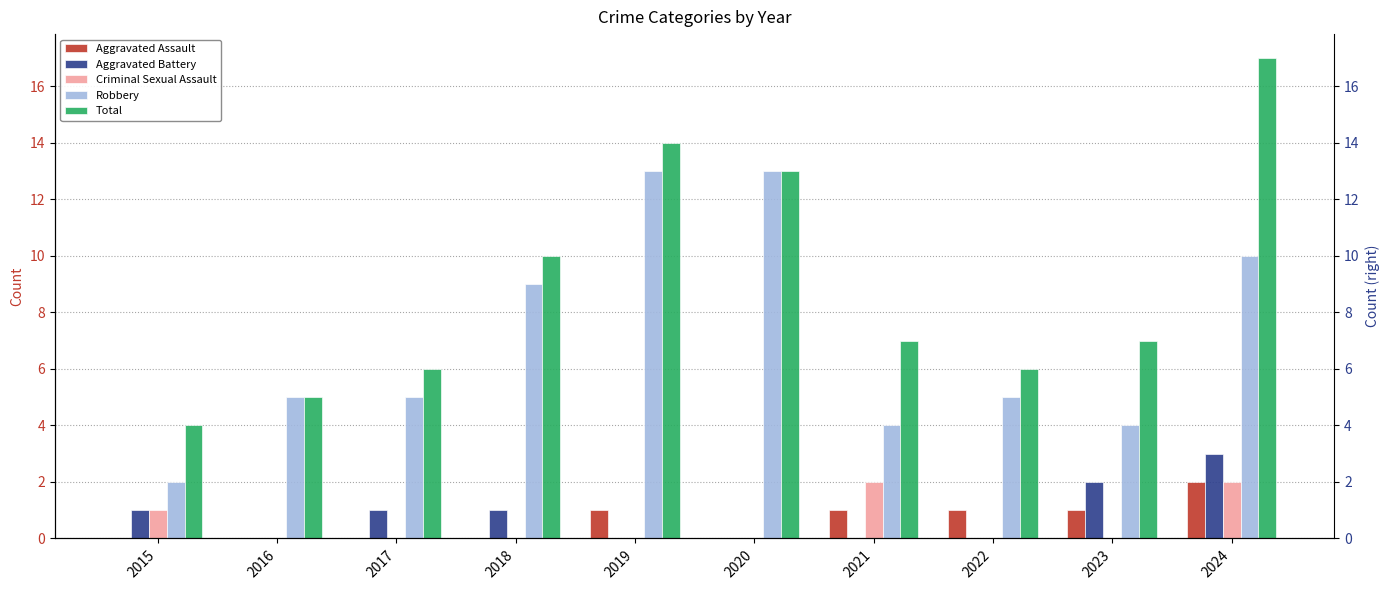

How many groups of bars are there?

10